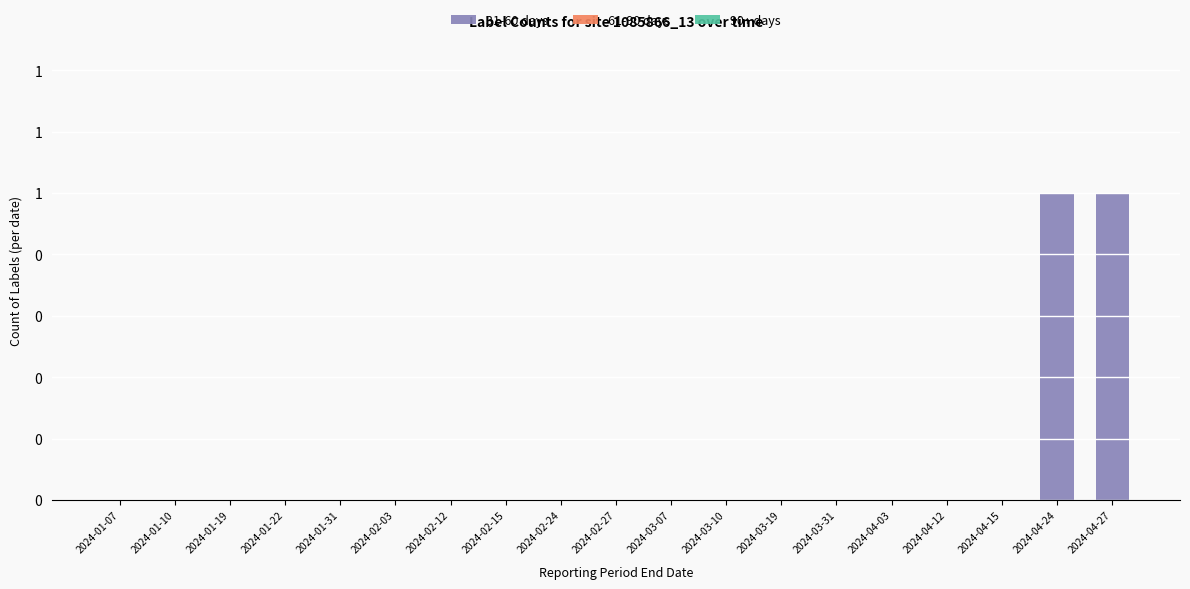

Are the bars horizontal?

No